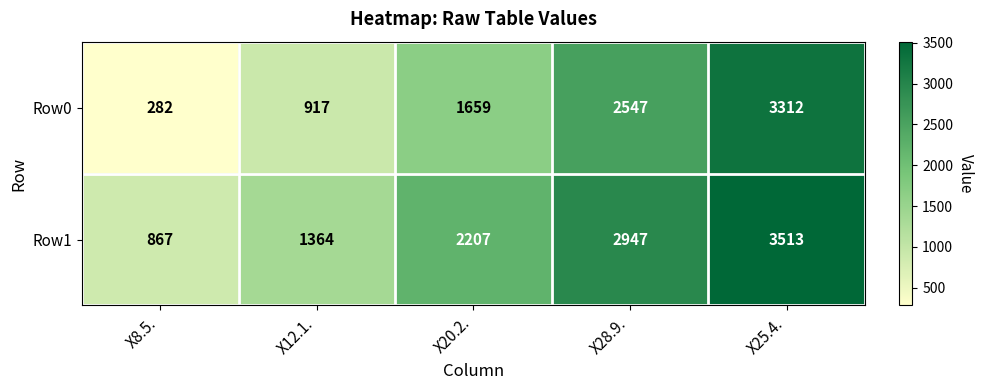

Between X12.1. and X20.2., which series saw the biggest shift?

Row1